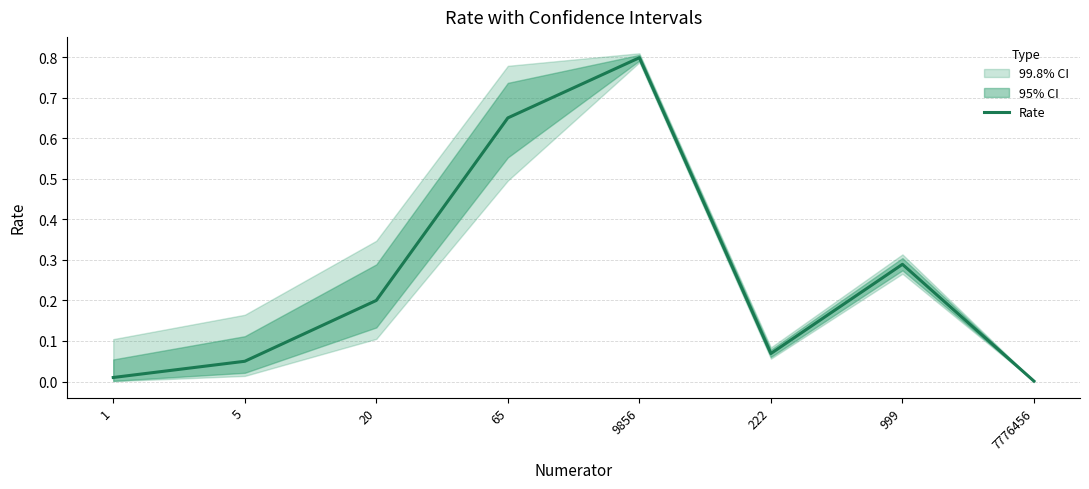

What is the maximum value shown in the chart?

0.8